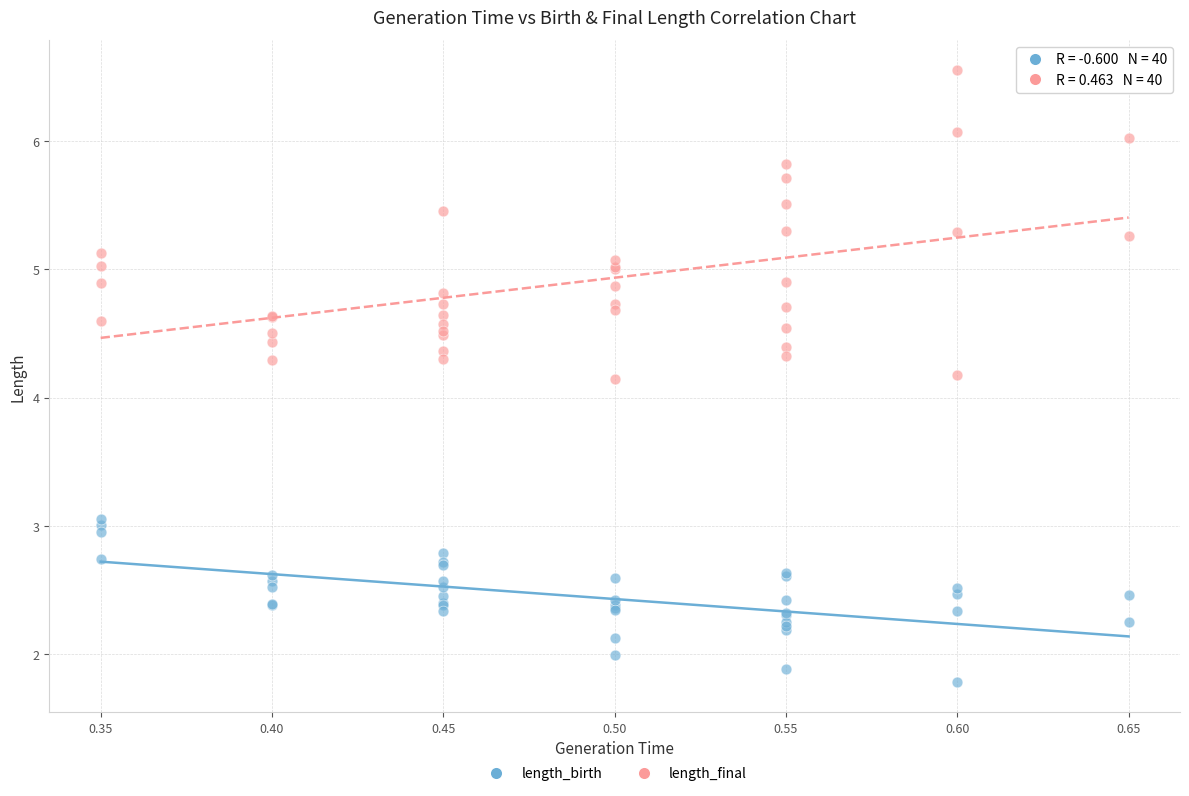

Which series has the widest spread of Y values?

length_final